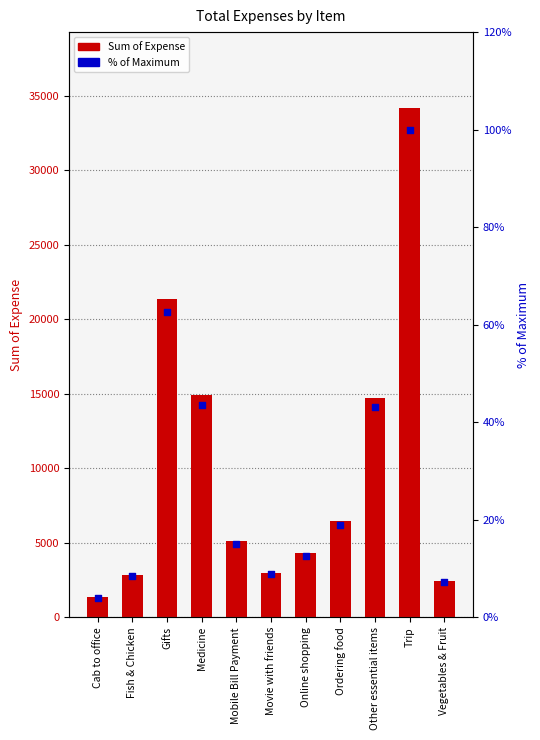

Which series contains the highest Y value?

Sum of Expense